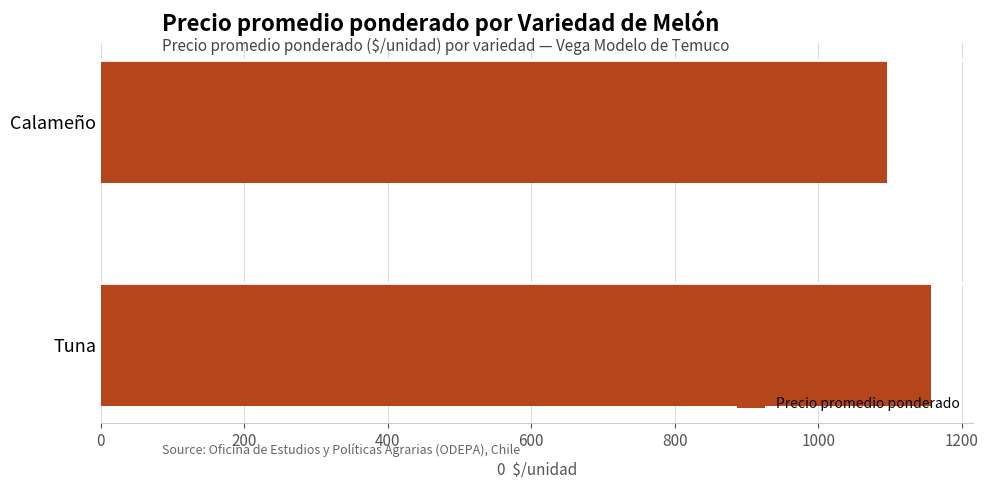

Reading bottom to top, list all the values displayed in this chart.

Tuna=1157	Calameño=1095